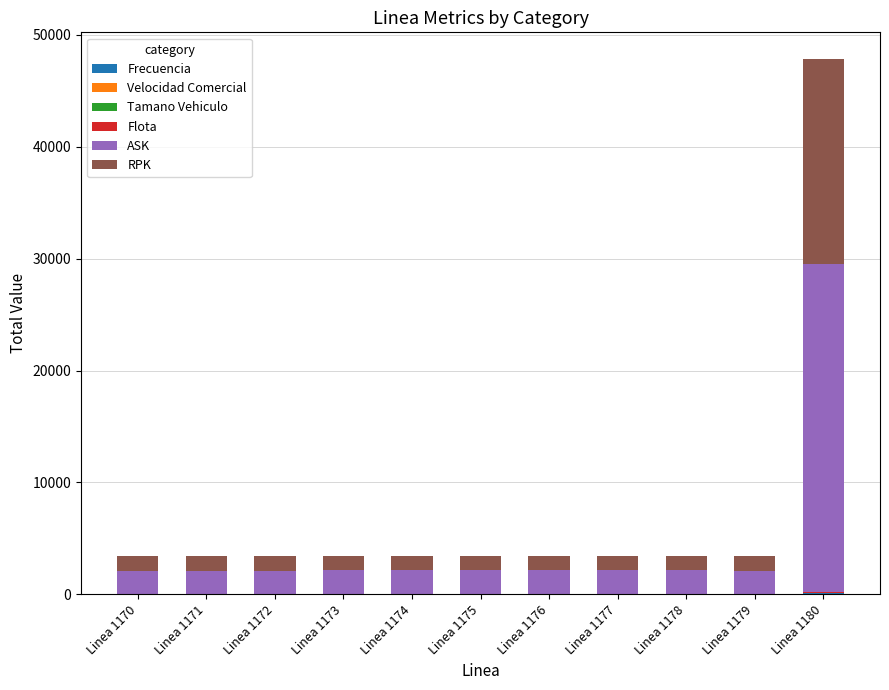

At which category is the sum across all series the highest?

Linea 1180